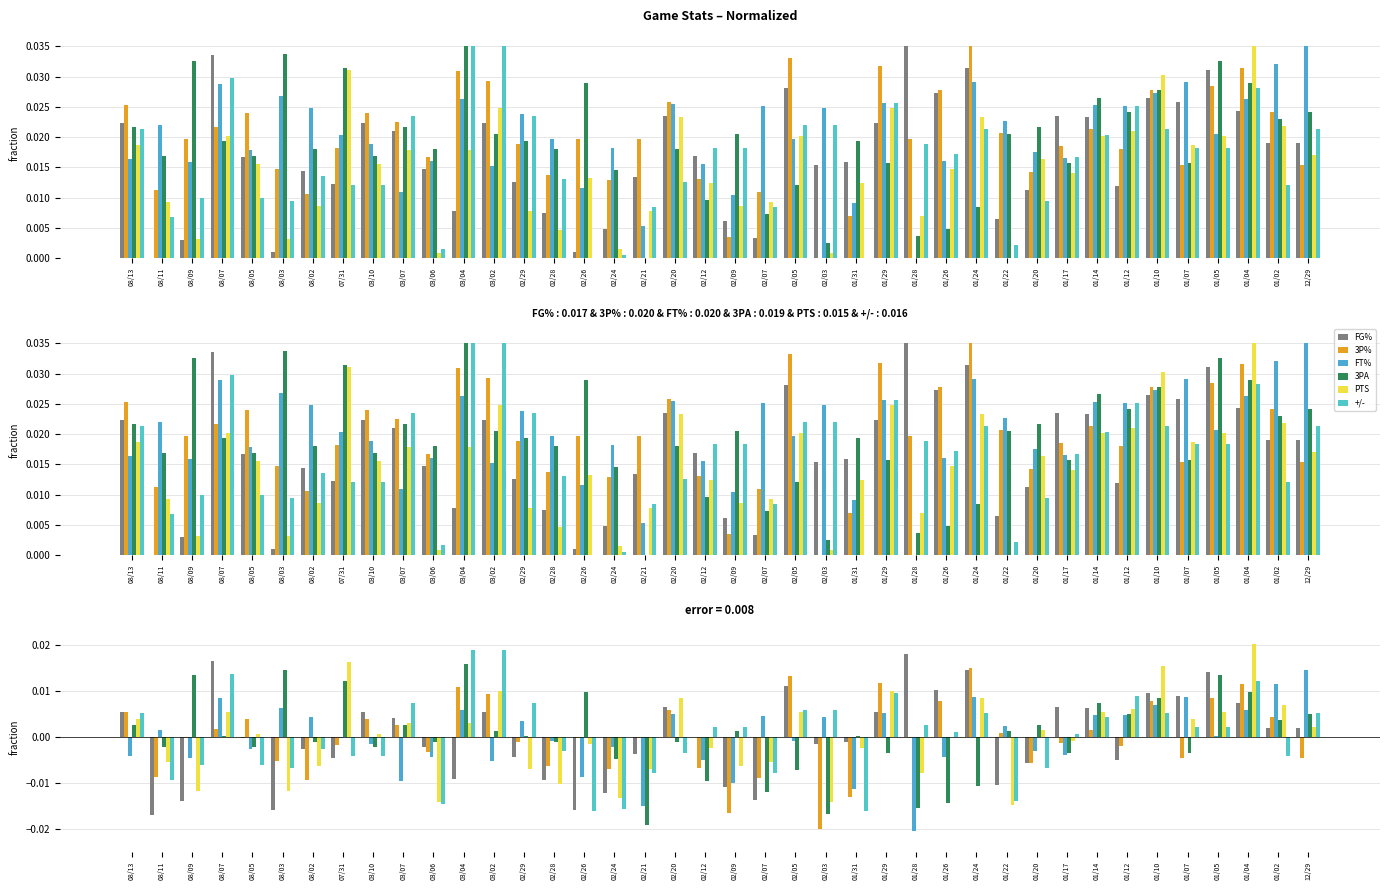

True or false: 3P% has a value of 0.0 at 01/05.

True